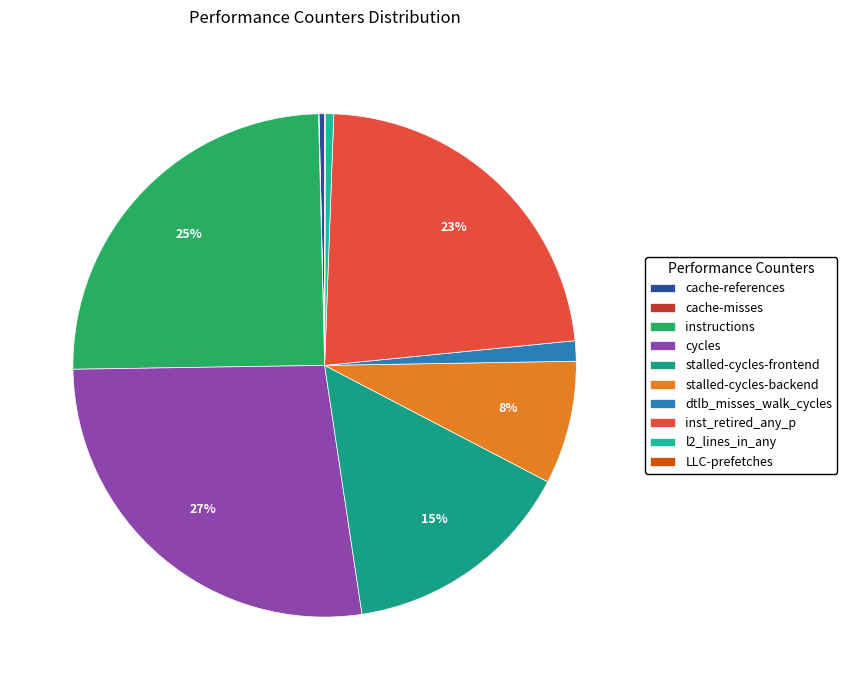

To the nearest percent, what is the average slice percentage?

10%